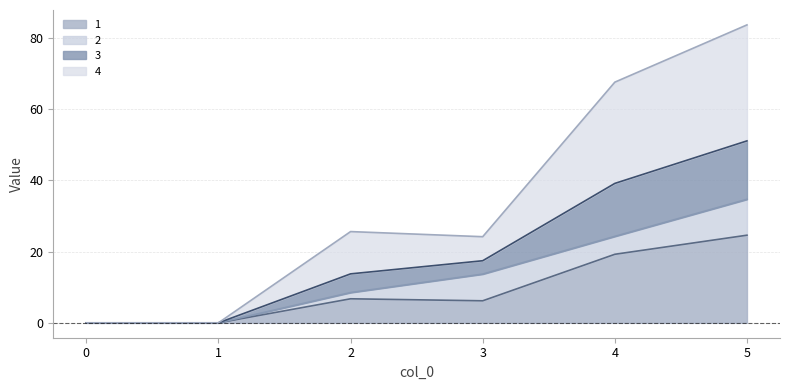

In 3, how many points are higher than both neighbors (excluding endpoints)?

1